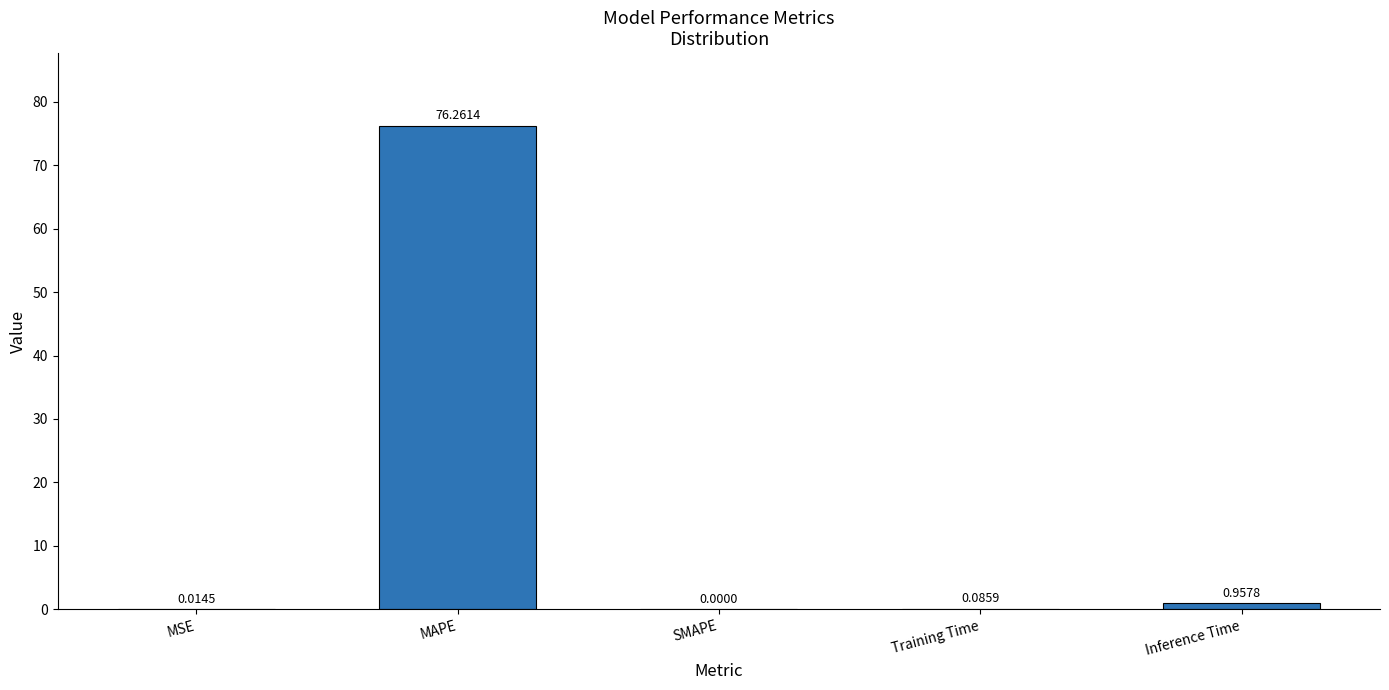

What is the change in value from MSE to Training Time?

+0.1